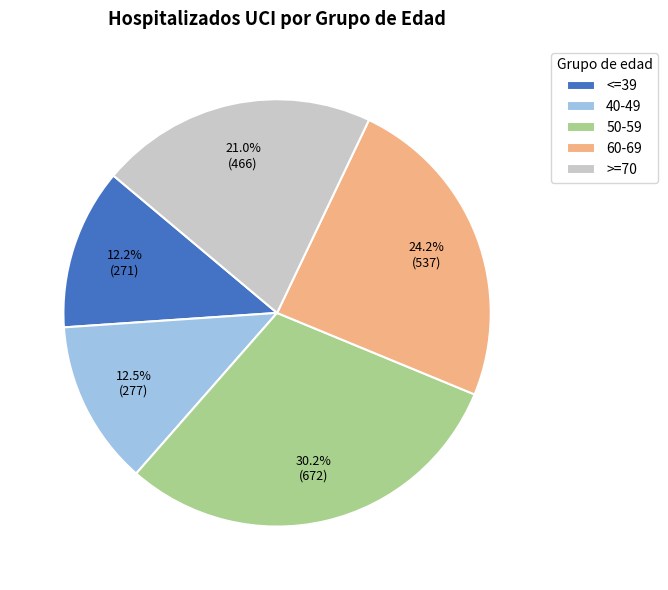

What is the ratio of the value at <=39 to the value at >=70?

0.6